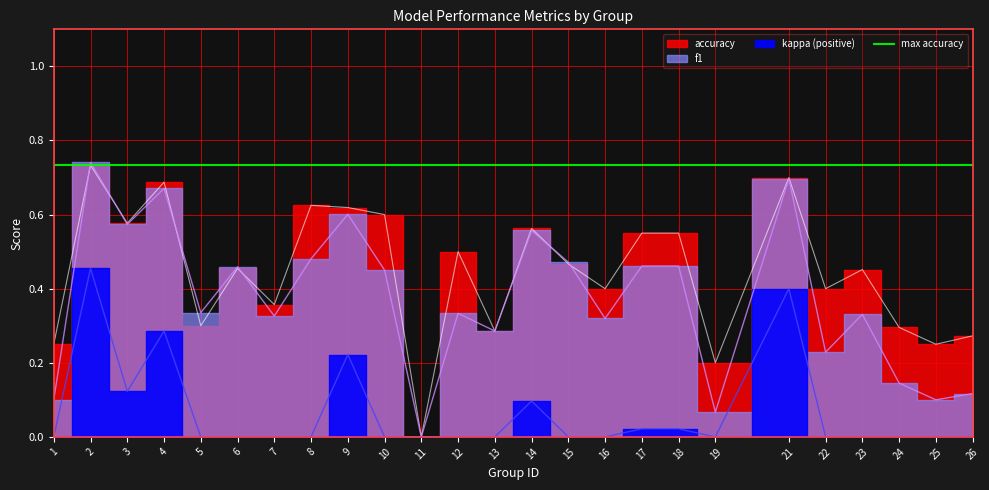

True or false: f1 and accuracy cross at least once.

True